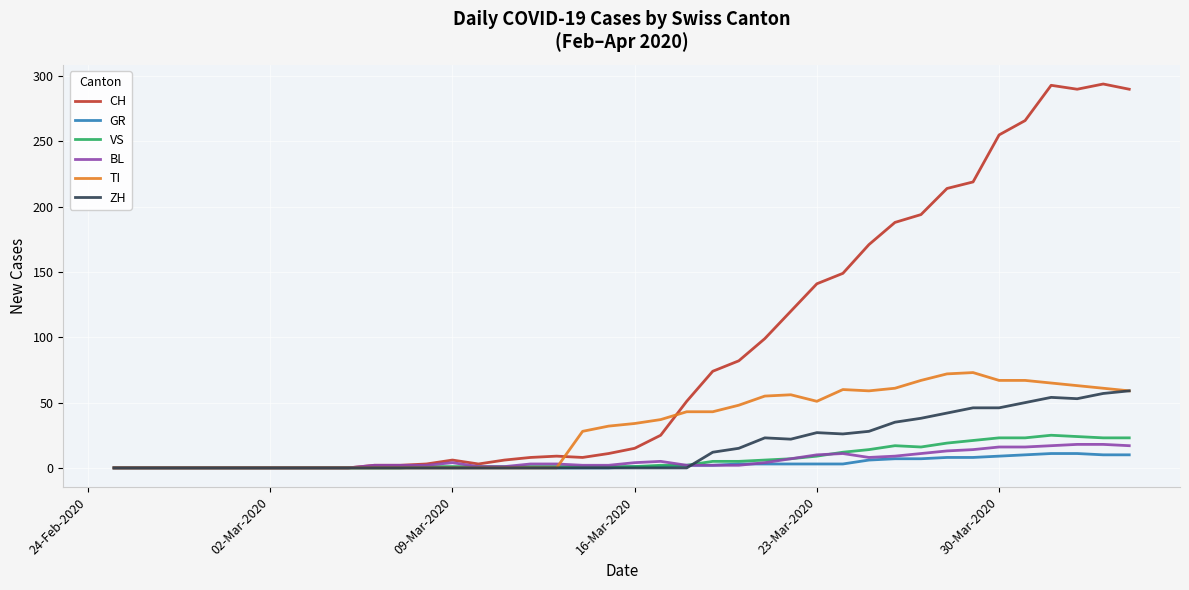

Which series has the largest total across all categories?

CH